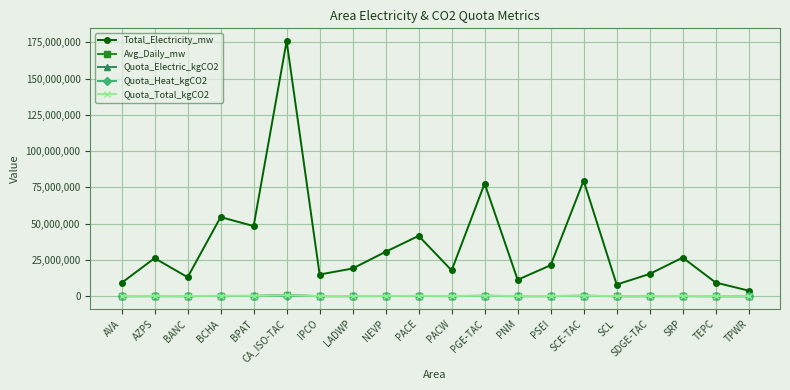

At which category does the chart reach its peak across all series?

CA_ISO-TAC